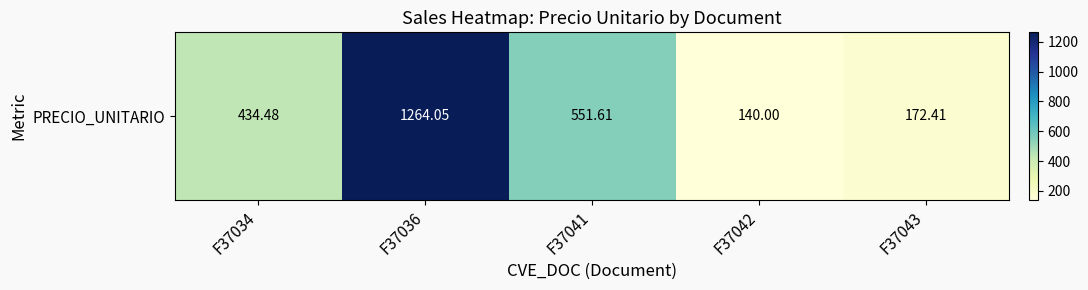

What is the difference between the values at F37034 and F37036?

829.6